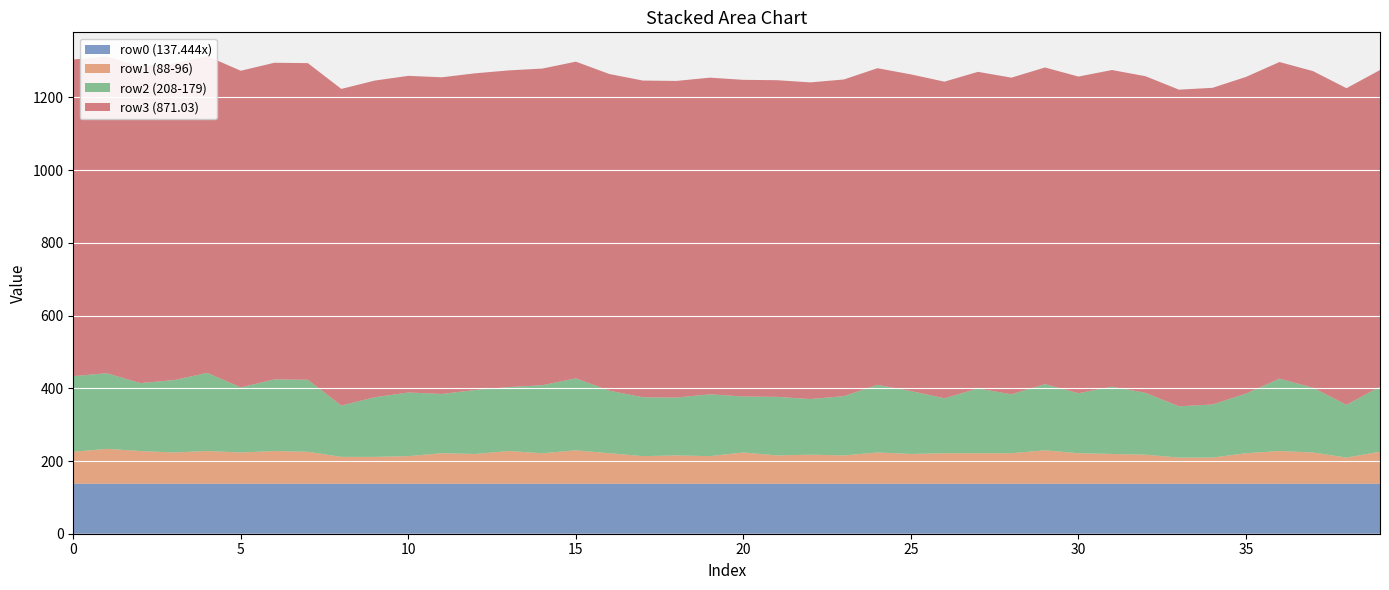

Reading left to right, transcribe all the data shown in this chart.

row0 (137.444x): 0=137.4	1=137.4	2=137.4	3=137.4	4=137.4	5=137.4	6=137.4	7=137.4	8=137.4	9=137.4	10=137.4	11=137.4	12=137.4	13=137.5	14=137.5	15=137.5	16=137.5	17=137.5	18=137.5	19=137.5	20=137.5	21=137.5	22=137.5	23=137.5	24=137.5	25=137.5	26=137.5	27=137.5	28=137.5	29=137.5	30=137.5	31=137.5	32=137.5	33=137.5	34=137.5	35=137.5	36=137.5	37=137.5	38=137.5	39=137.5
row1 (88-96): 0=88.0	1=96.0	2=90.0	3=86.0	4=90.0	5=86.0	6=90.0	7=88.0	8=74.0	9=74.0	10=76.0	11=84.0	12=82.0	13=90.0	14=84.0	15=92.0	16=84.0	17=76.0	18=78.0	19=76.0	20=86.0	21=78.0	22=80.0	23=78.0	24=86.0	25=82.0	26=84.0	27=84.0	28=84.0	29=92.0	30=84.0	31=82.0	32=80.0	33=72.0	34=72.0	35=84.0	36=90.0	37=86.0	38=72.0	39=88.0
row2 (208-179): 0=208.0	1=208.0	2=187.0	3=199.0	4=215.0	5=179.0	6=197.0	7=198.0	8=141.0	9=164.0	10=175.0	11=163.0	12=176.0	13=176.0	14=187.0	15=198.0	16=172.0	17=162.0	18=159.0	19=170.0	20=154.0	21=161.0	22=153.0	23=163.0	24=186.0	25=173.0	26=151.0	27=178.0	28=162.0	29=182.0	30=165.0	31=185.0	32=170.0	33=141.0	34=146.0	35=164.0	36=199.0	37=178.0	38=145.0	39=179.0
row3 (871.03): 0=871.0	1=871.0	2=871.0	3=871.0	4=871.0	5=871.0	6=871.0	7=871.0	8=871.0	9=871.0	10=871.0	11=871.0	12=871.0	13=871.0	14=871.0	15=871.0	16=871.0	17=871.0	18=871.0	19=871.0	20=871.0	21=871.0	22=871.0	23=871.0	24=871.0	25=871.0	26=871.0	27=871.0	28=871.0	29=871.0	30=871.0	31=871.0	32=871.0	33=871.0	34=871.0	35=871.0	36=871.0	37=871.0	38=871.0	39=871.0